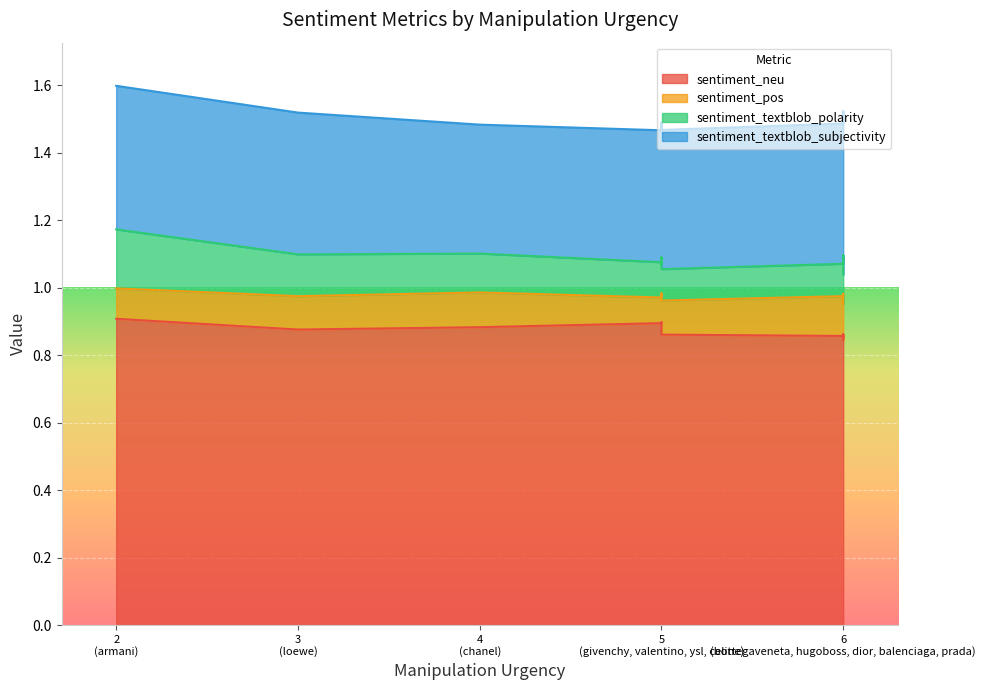

True or false: sentiment_neu and sentiment_textblob_subjectivity intersect in this chart.

False